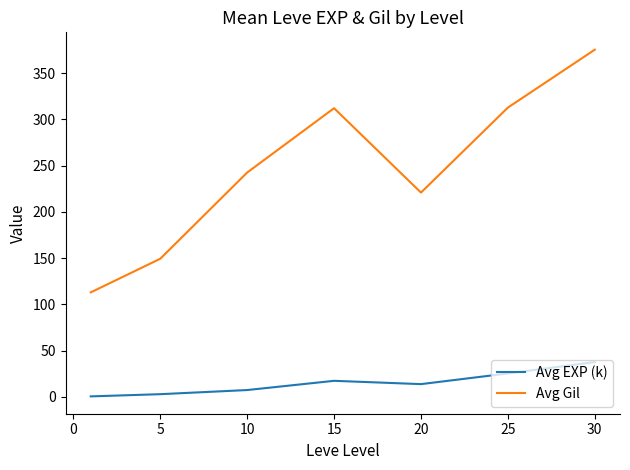

What is the difference between the second highest and second lowest values in the Avg EXP (k) series?

22.4